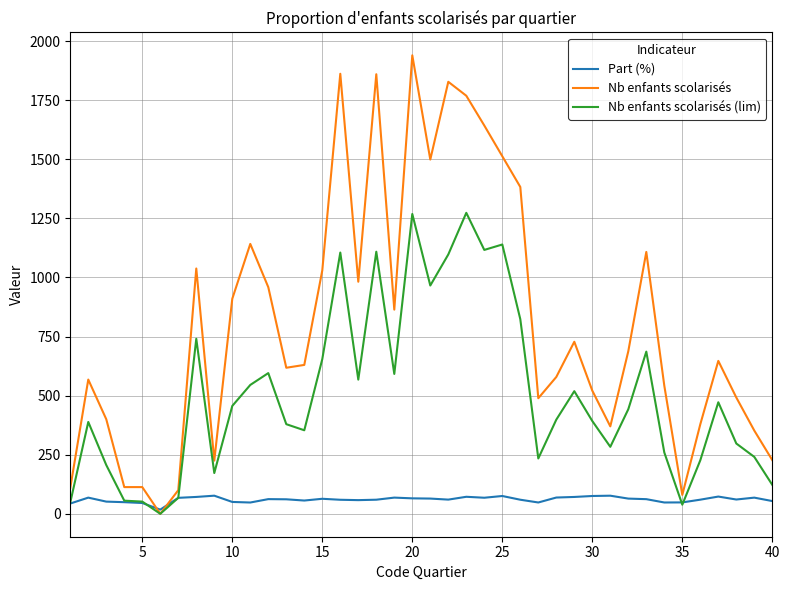

Rank the series by their average value, from lowest to highest.

Part (%), Nb enfants scolarisés (lim), Nb enfants scolarisés